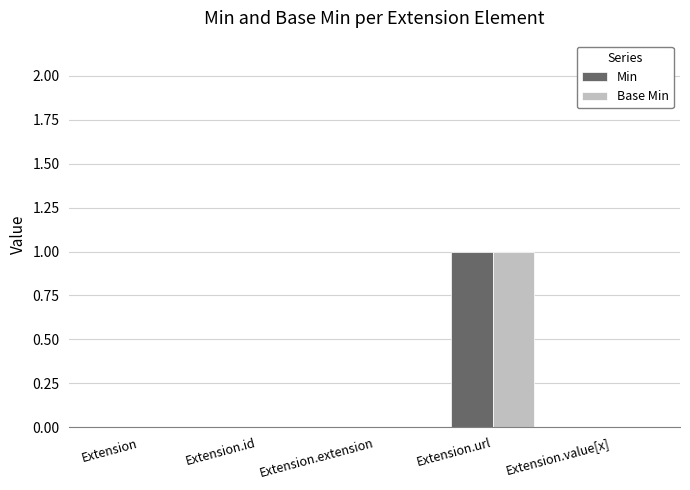

How many Base Min values are between 0 and 1?

5